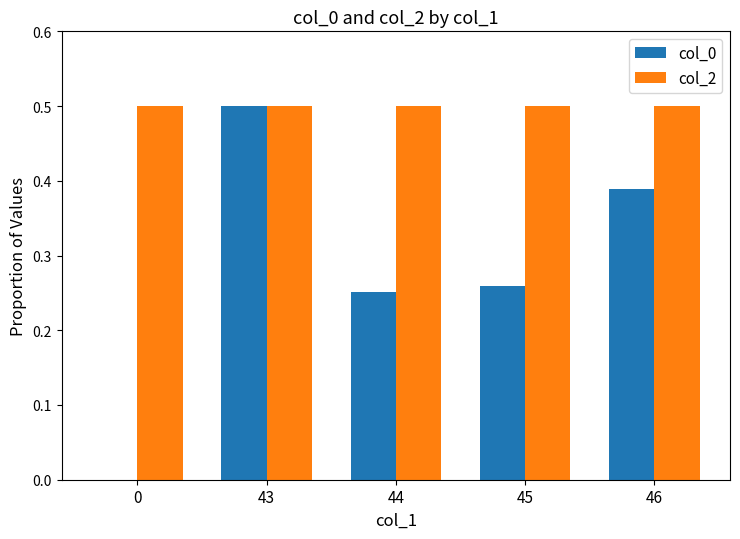

Which series changed the most between 0 and 43?

col_0